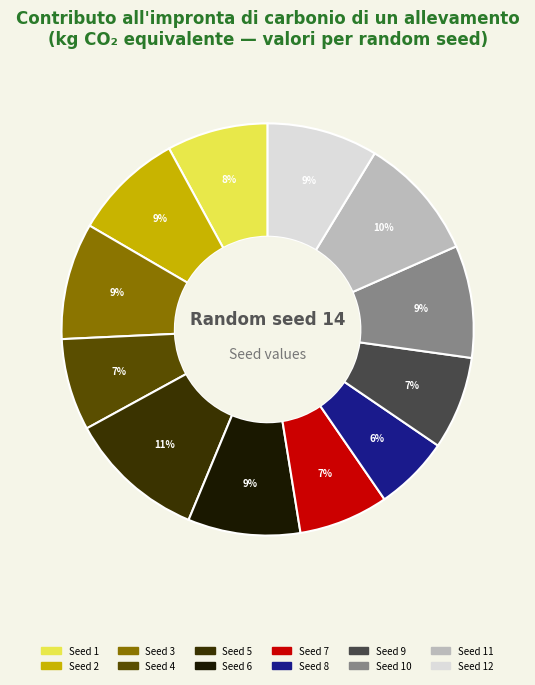

The Seed 11 slice represents 17% of the pie. True or false?

False